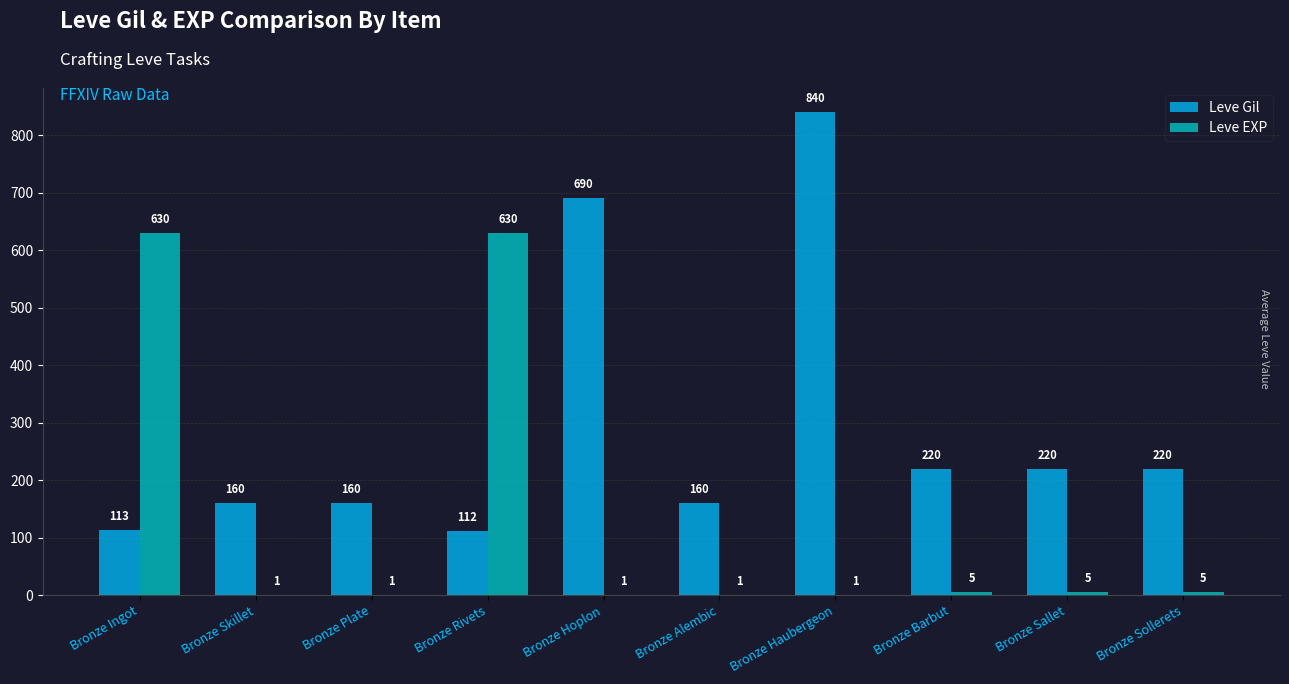

True or false: Leve Gil has a value of 229 at Bronze Plate.

False